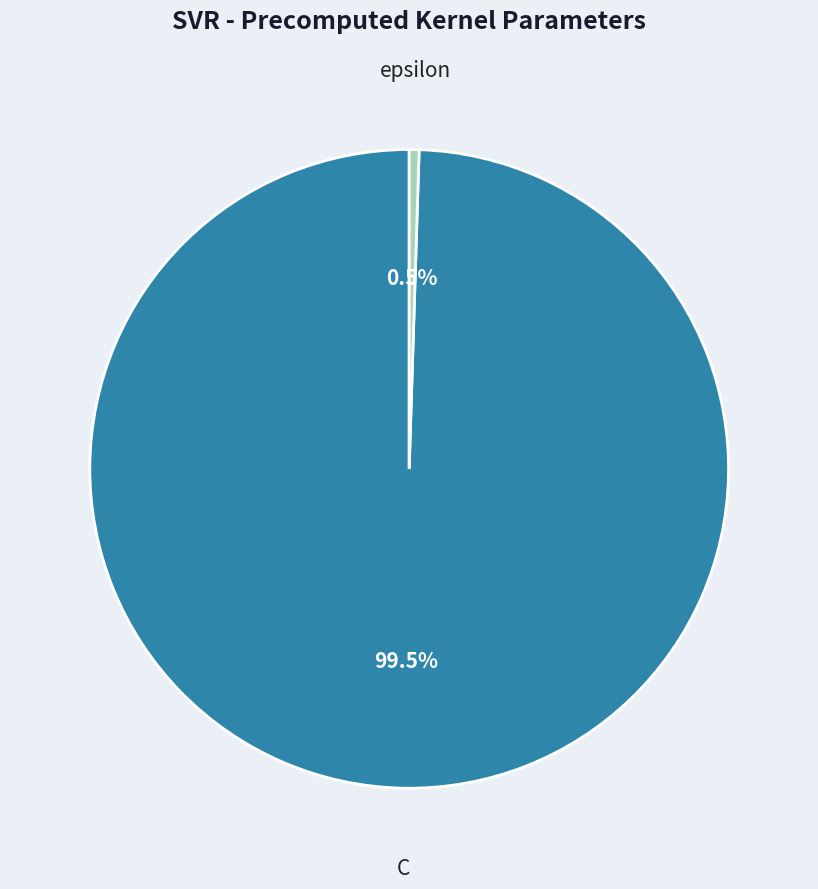

Count the number of slices in the pie.

2